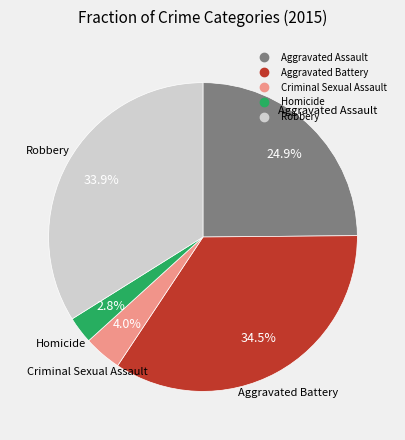

To the nearest percent, what is the combined percentage of Homicide and Criminal Sexual Assault?

7%